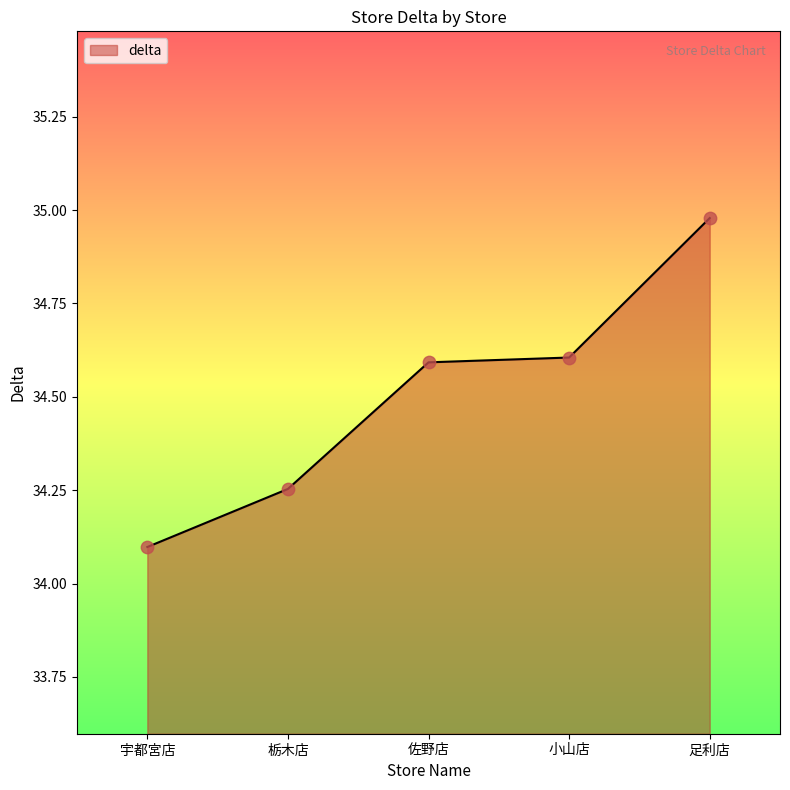

Between 足利店 and 栃木店, which is larger?

足利店